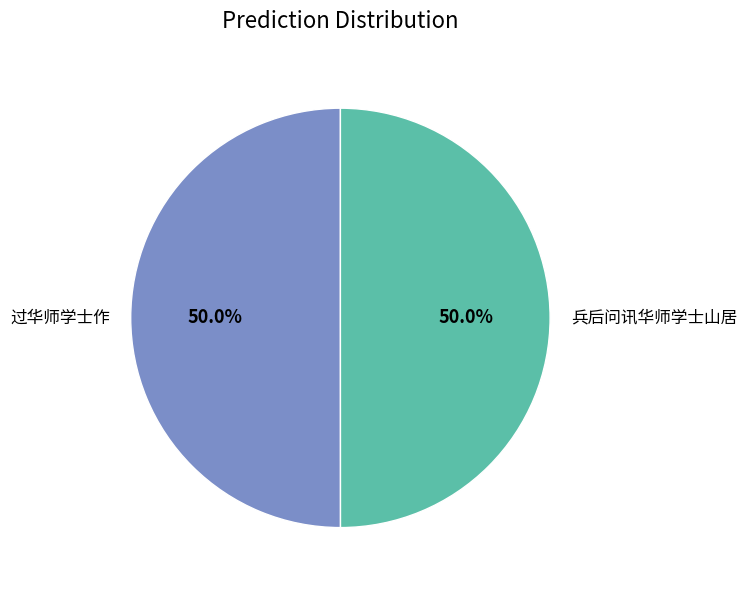

How many segments does this pie chart have?

2